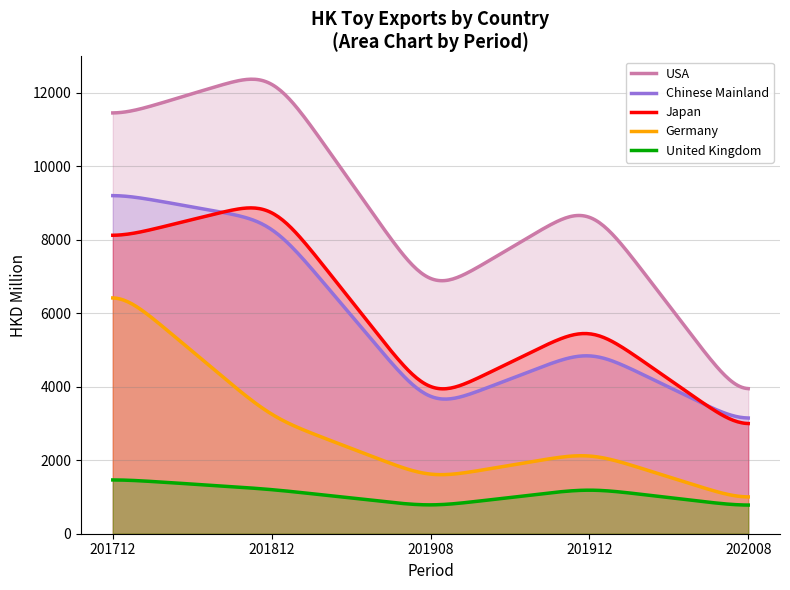

True or false: USA and Japan cross at least once.

False